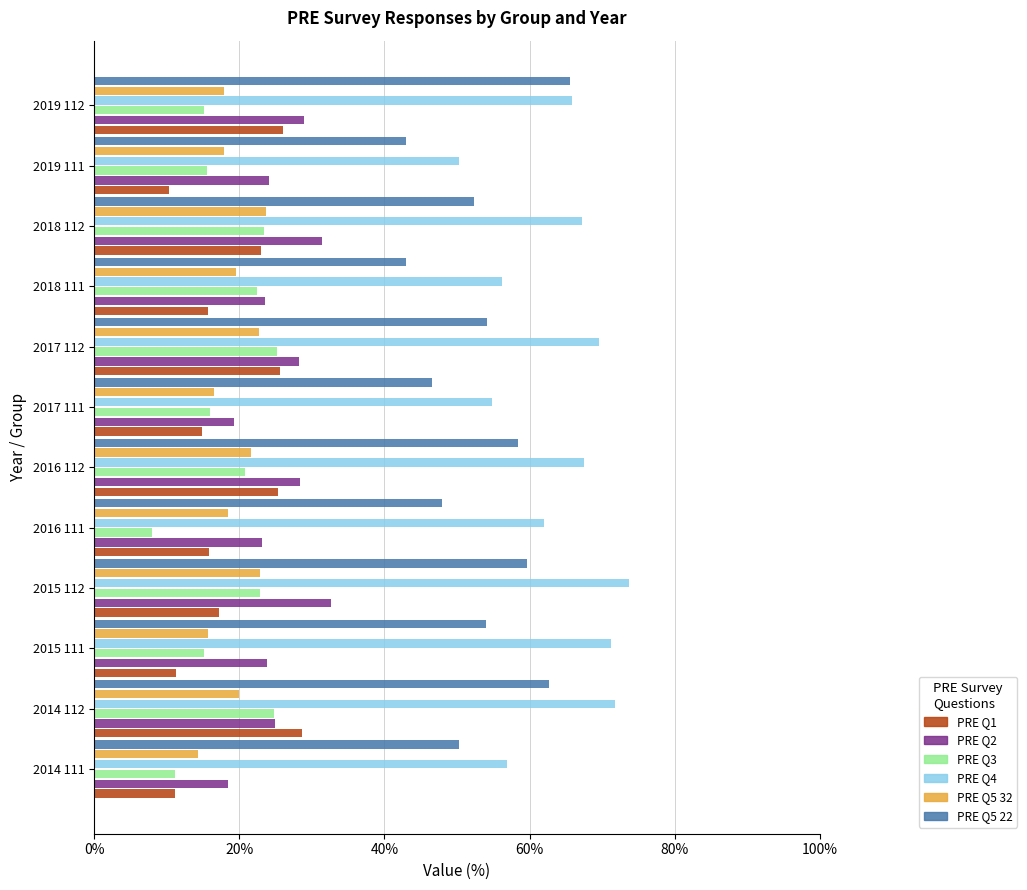

How many groups of bars are there?

12